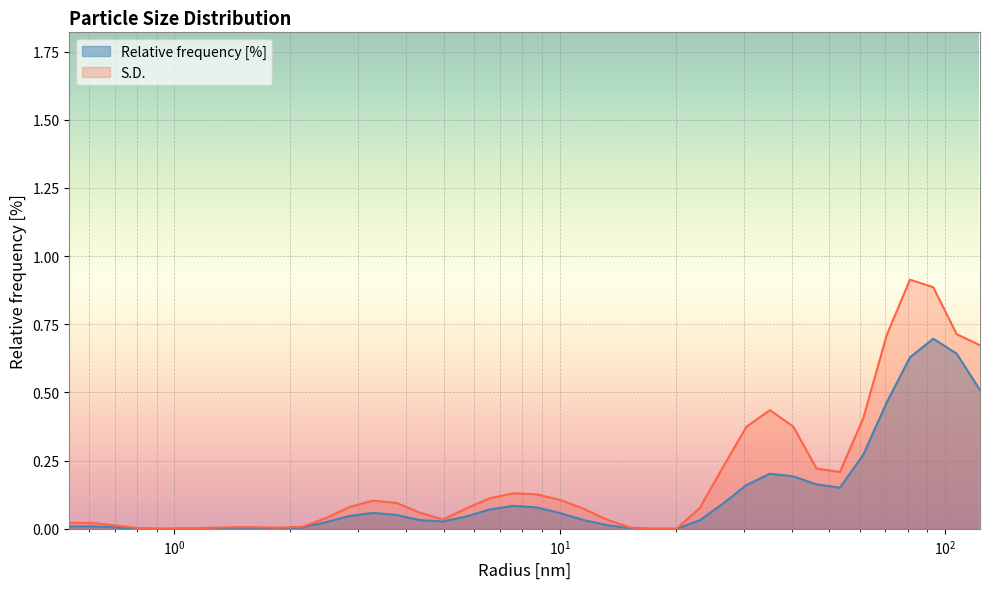

What is the spread (max minus min) of values at 53.36699295043945?

0.1